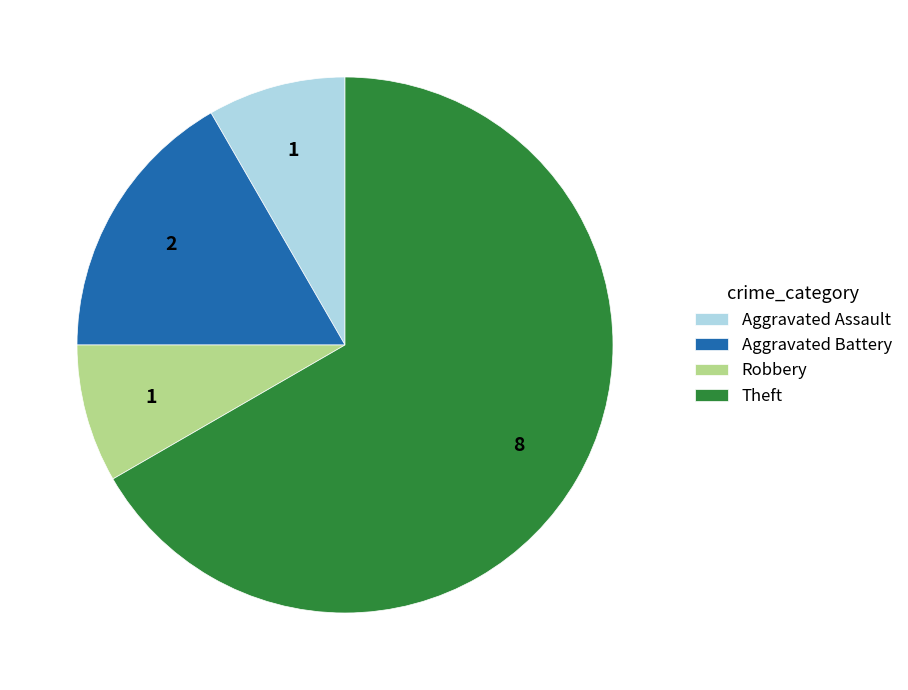

Is Aggravated Assault the majority of the pie?

No